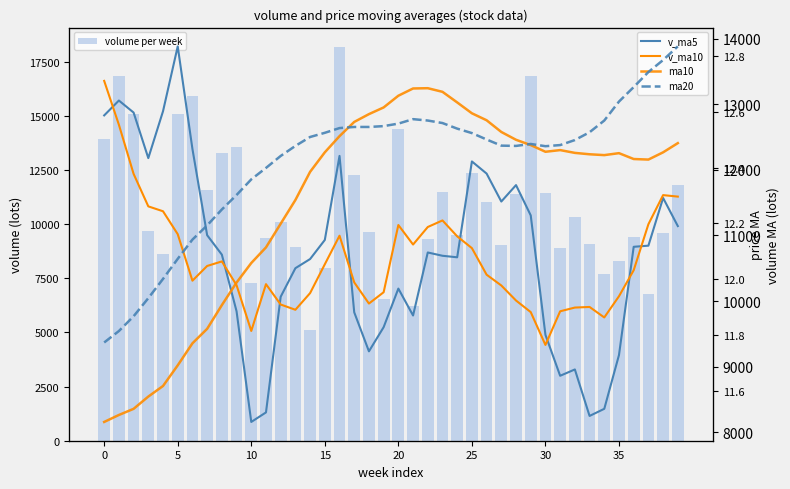

Is it true that ma20 equals 12.8 at 39?

True